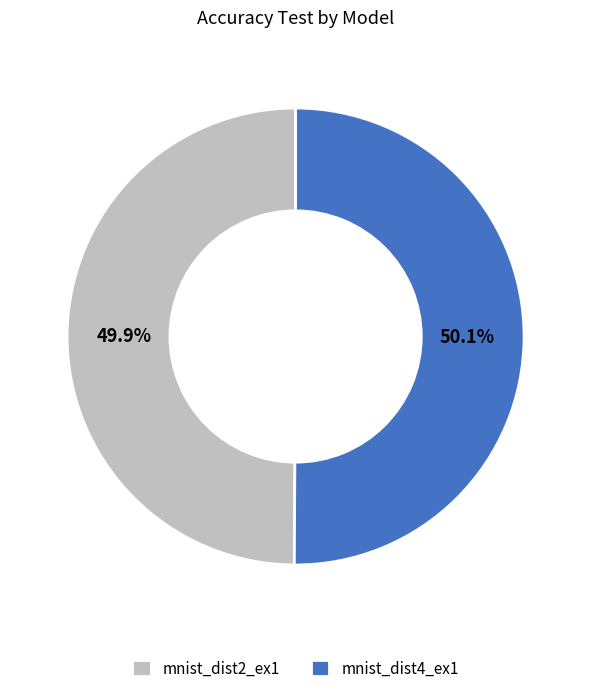

Is there a majority slice in this chart?

Yes